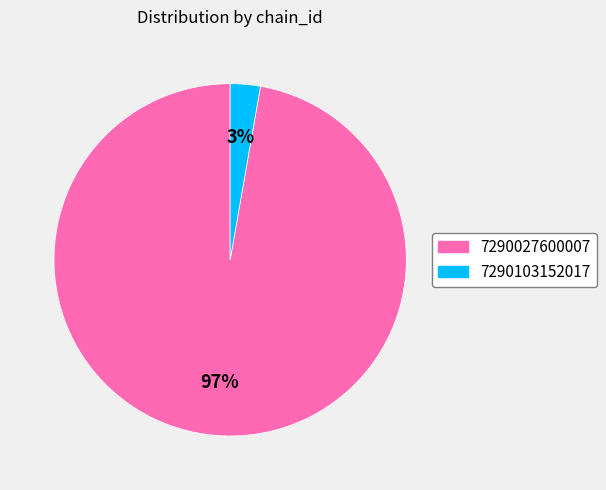

To the nearest percent, what is the difference between the 7290027600007 and 7290103152017 slice percentages?

94%